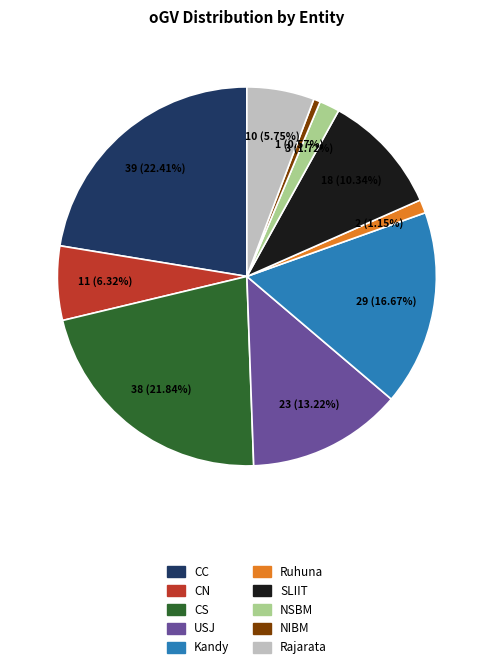

Is the sum of SLIIT and Kandy greater than half?

No